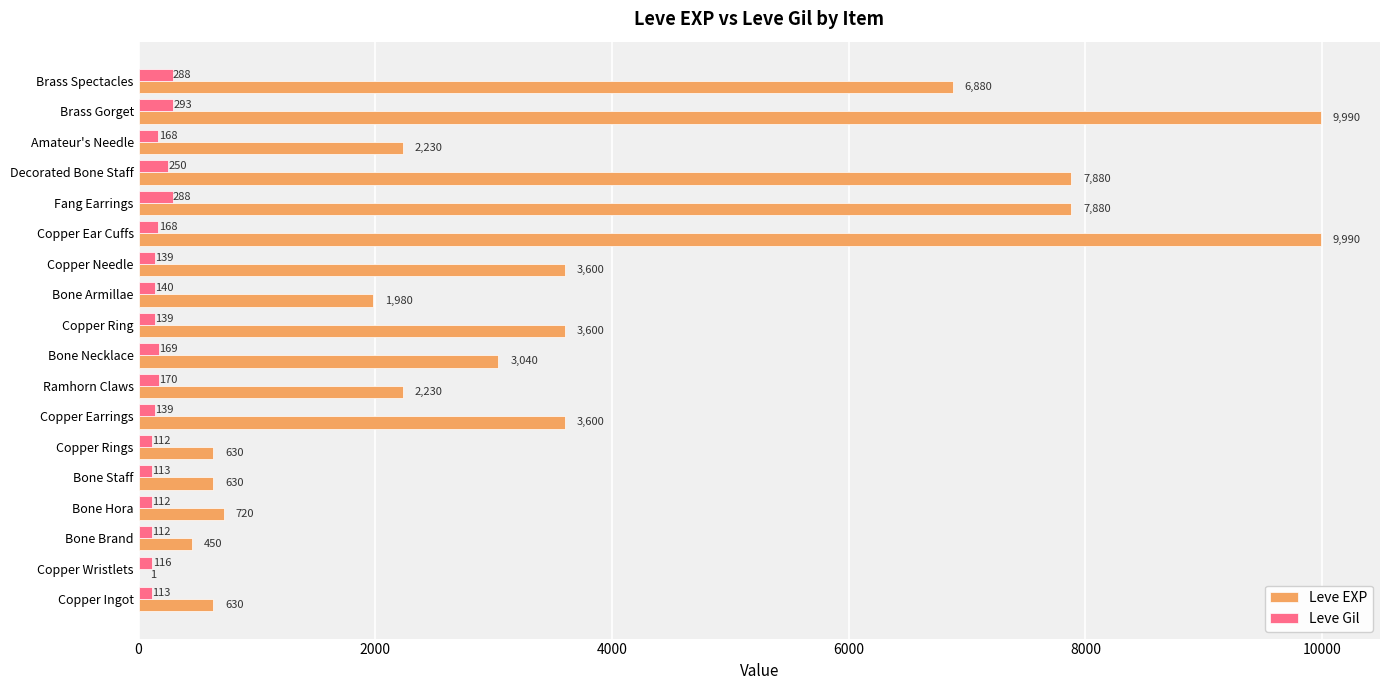

What is the maximum value for Leve EXP?

9990